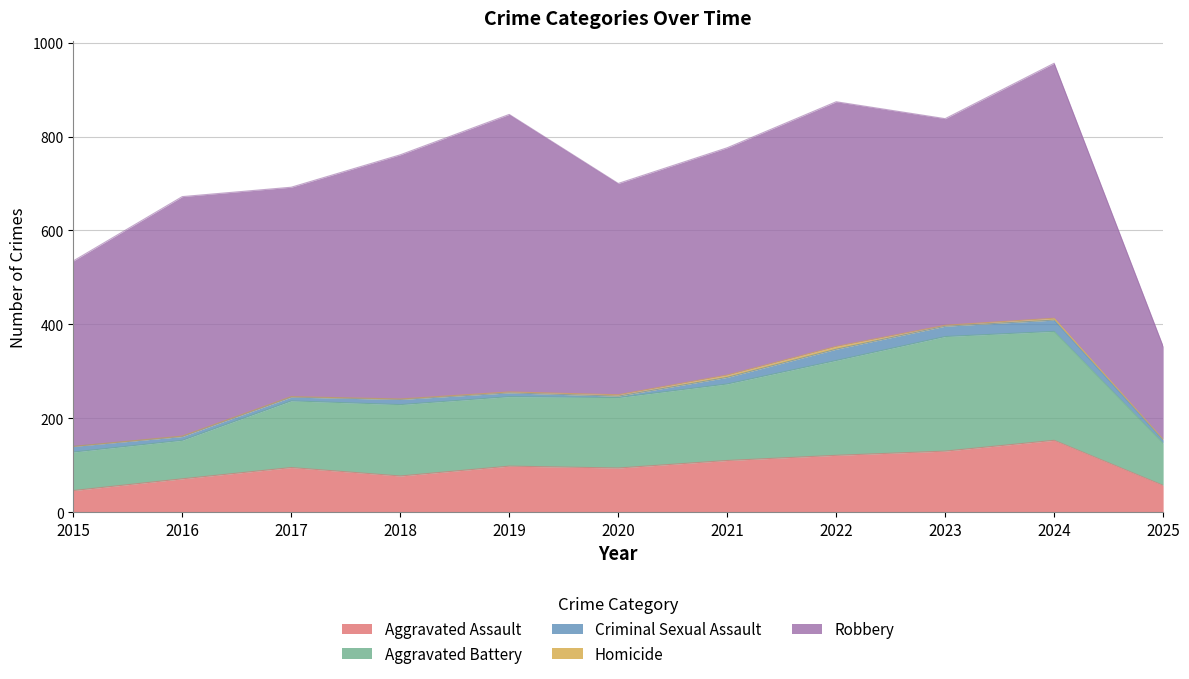

What is the approximate value of Aggravated Battery at 2025?

90